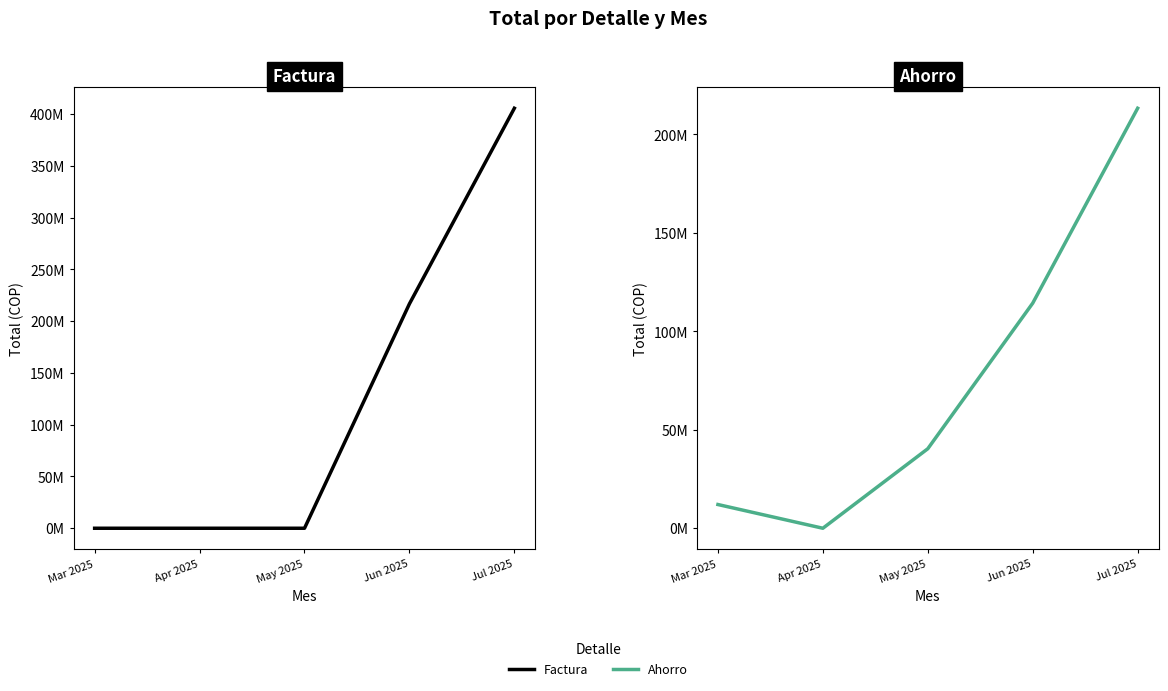

True or false: Factura has more than 1 interior local peaks.

False